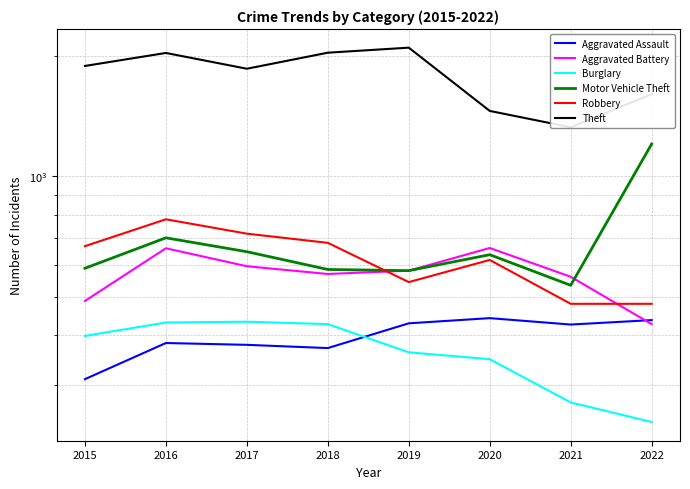

How many lines are shown in the chart?

6